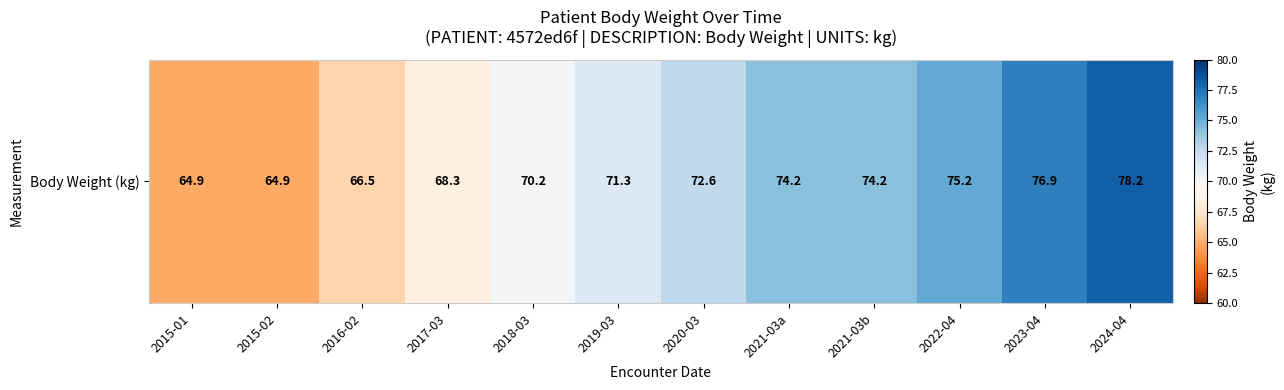

What is the change in value from 2019-03 to 2022-04?

+3.9